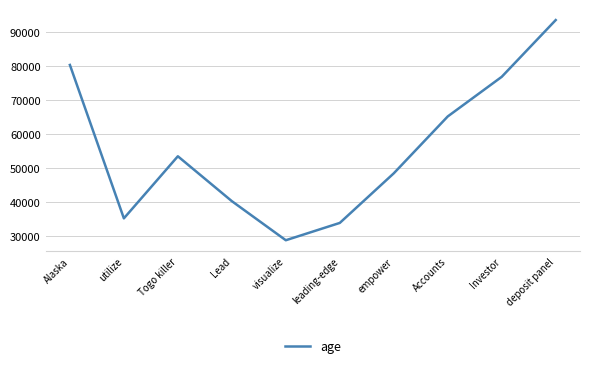

How many interior local peaks (higher than both neighbors) does the data have?

1